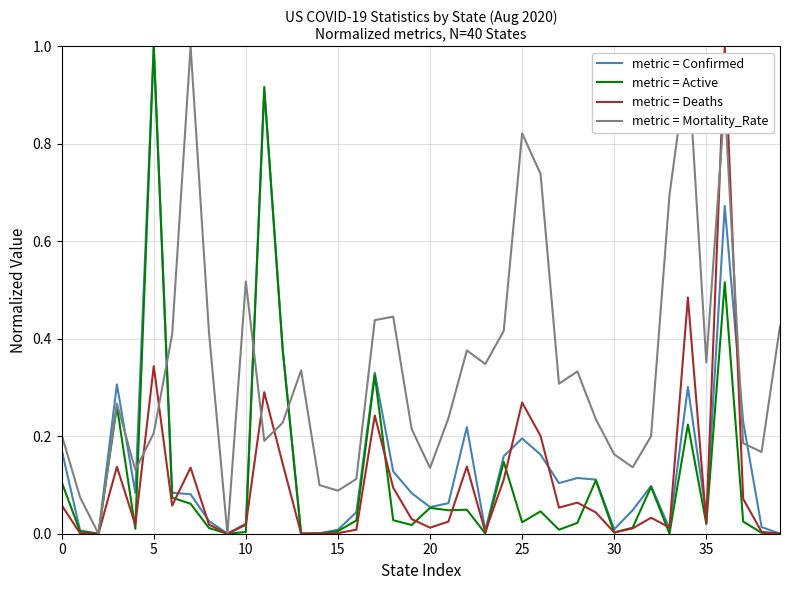

Which series ends up on top after the final intersection of metric = Deaths and metric = Active?

metric = Deaths